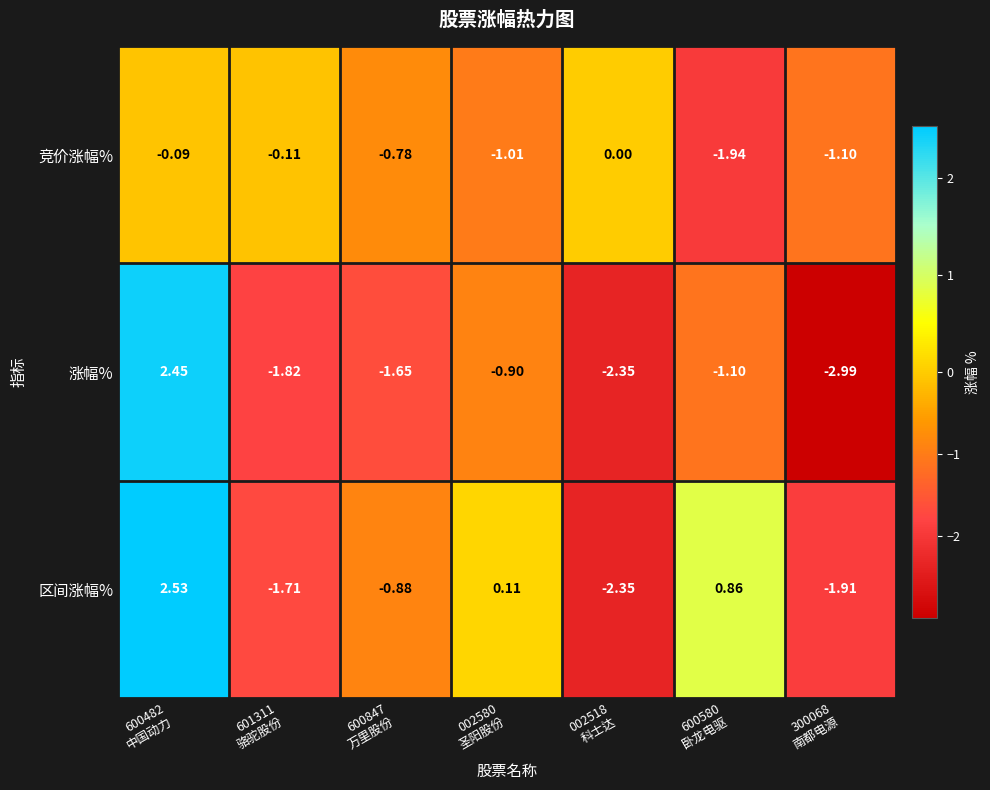

List the series in order of their peak value, lowest first.

竞价涨幅%, 涨幅%, 区间涨幅%